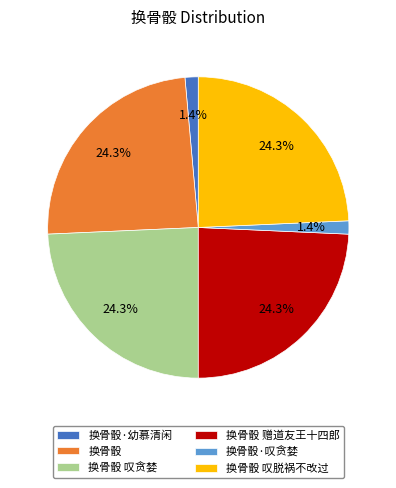

Which has a higher value, 换骨骰 赠道友王十四郎 or 换骨骰·叹贪婪?

换骨骰 赠道友王十四郎